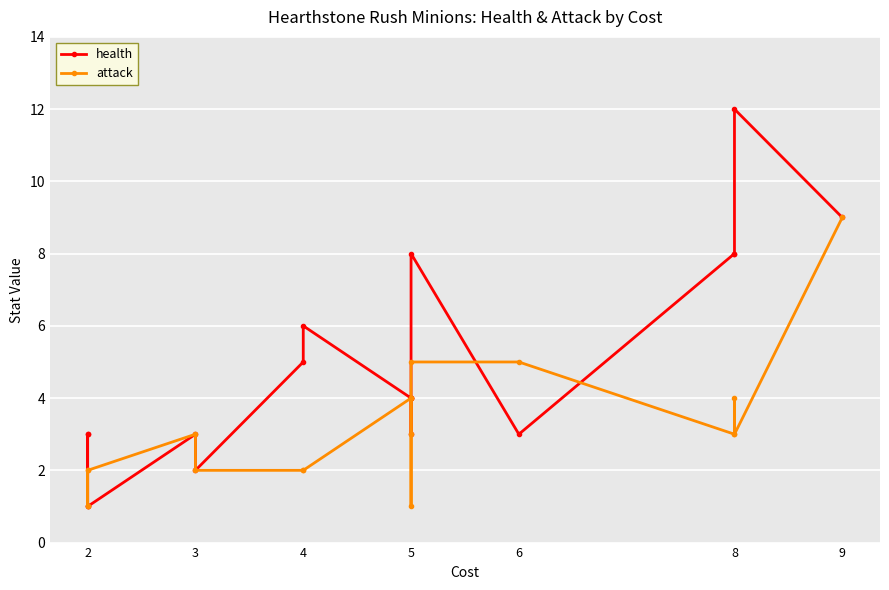

The value of attack at 16 is 5. True or false?

False